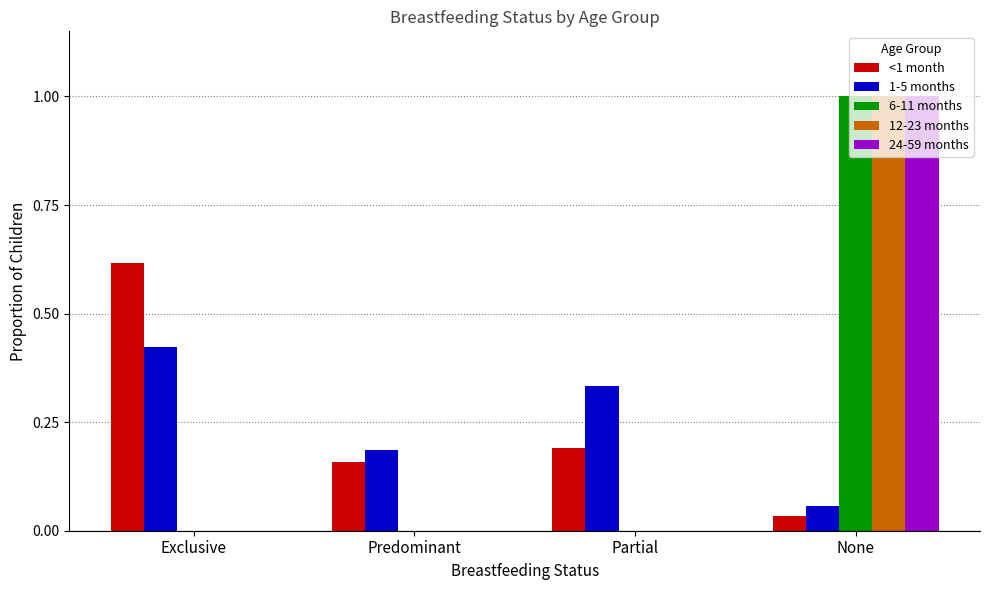

True or false: 6-11 months has a value of -0.4 at Partial.

False